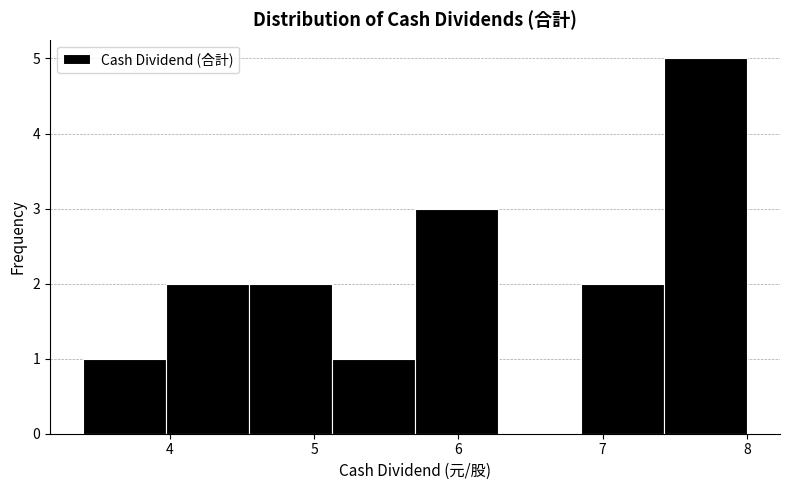

Reading left to right, transcribe this chart: for each bar, give the range it covers on the x-axis and its height. Neither the bar edges nor the heights are printed on the chart, so give them approximately, as read against the axes.

3.4 to 4.0: 1
4.0 to 4.6: 2
4.6 to 5.1: 2
5.1 to 5.7: 1
5.7 to 6.3: 3
6.3 to 6.9: 0
6.9 to 7.4: 2
7.4 to 8.0: 5